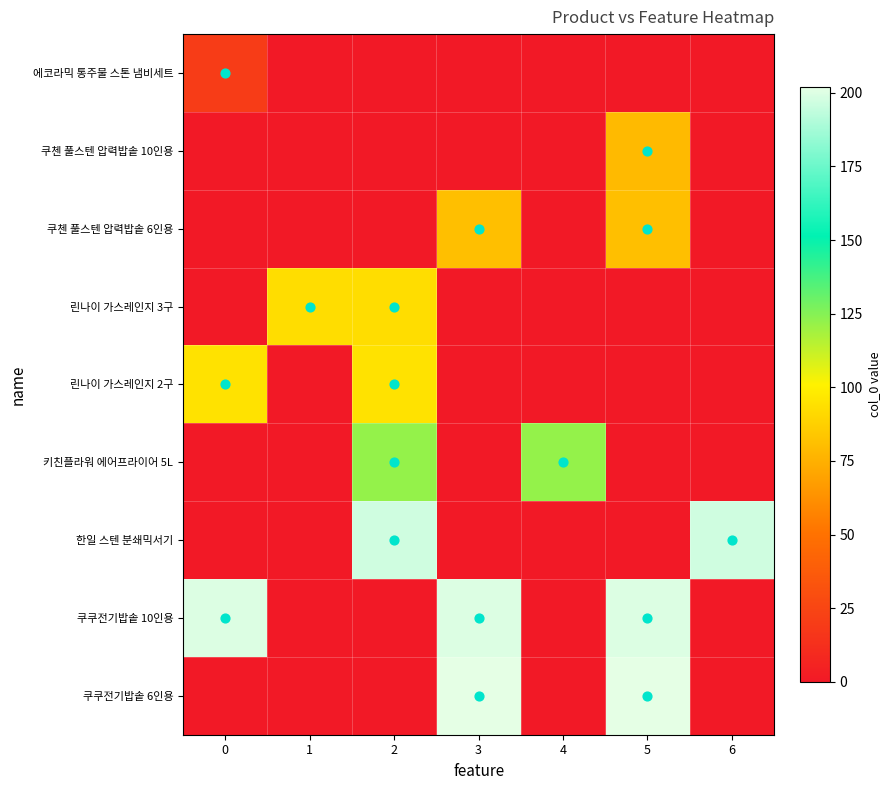

Reading left to right, extract all data points from this chart.

에코라믹 통주물 스톤 냄비세트: 0=20	1=0	2=0	3=0	4=0	5=0	6=0
쿠첸 풀스텐 압력밥솥 10인용: 0=0	1=0	2=0	3=0	4=0	5=79	6=0
쿠첸 풀스텐 압력밥솥 6인용: 0=0	1=0	2=0	3=81	4=0	5=81	6=0
린나이 가스레인지 3구: 0=0	1=93	2=93	3=0	4=0	5=0	6=0
린나이 가스레인지 2구: 0=95	1=0	2=95	3=0	4=0	5=0	6=0
키친플라워 에어프라이어 5L: 0=0	1=0	2=122	3=0	4=122	5=0	6=0
한일 스텐 분쇄믹서기: 0=0	1=0	2=197	3=0	4=0	5=0	6=197
쿠쿠전기밥솥 10인용: 0=200	1=0	2=0	3=200	4=0	5=200	6=0
쿠쿠전기밥솥 6인용: 0=0	1=0	2=0	3=202	4=0	5=202	6=0